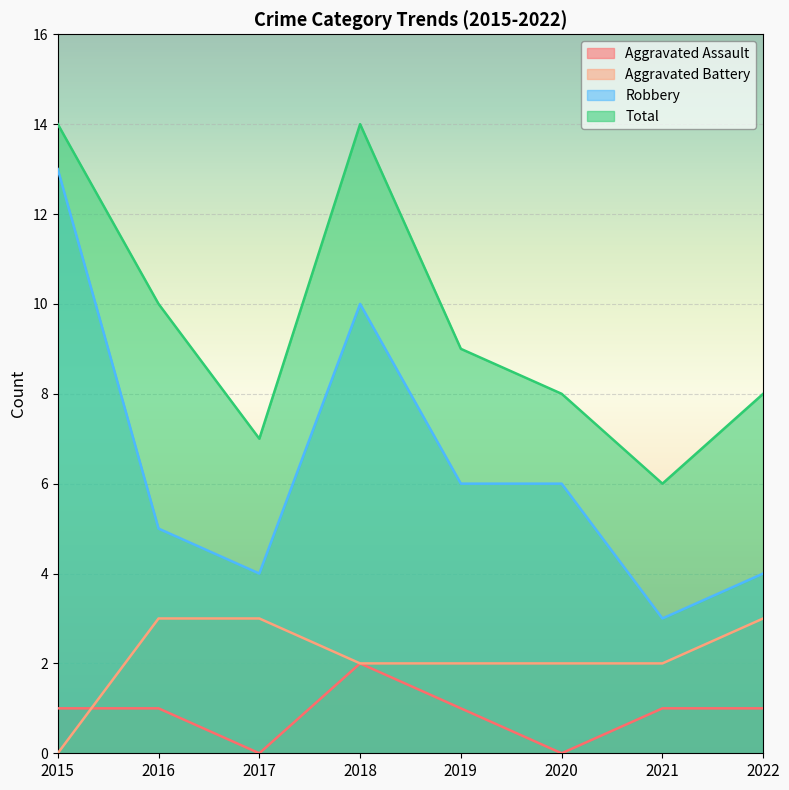

What is the total value across all series at 2022?

16